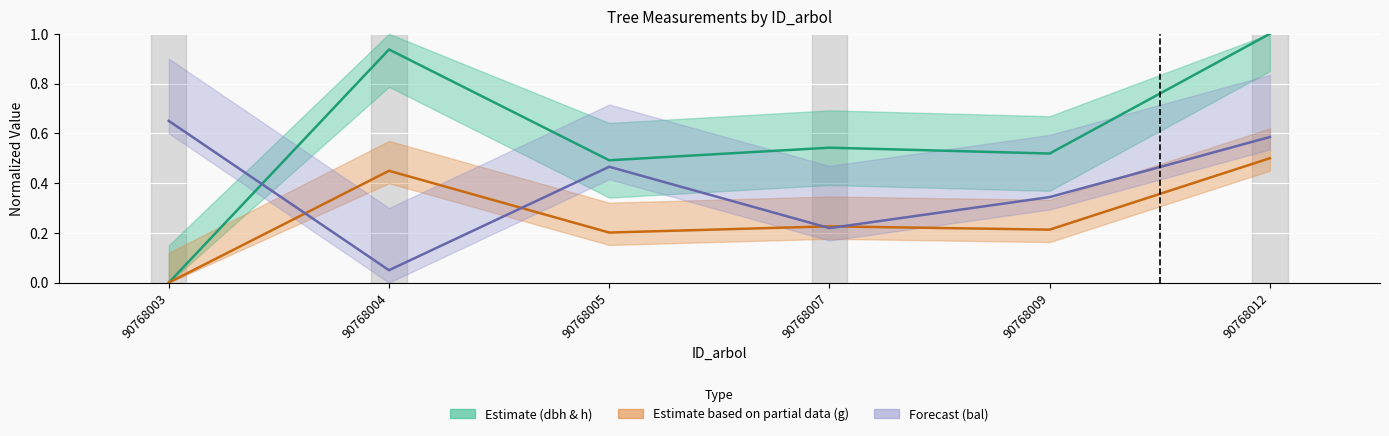

How many categories are shown in the chart?

6